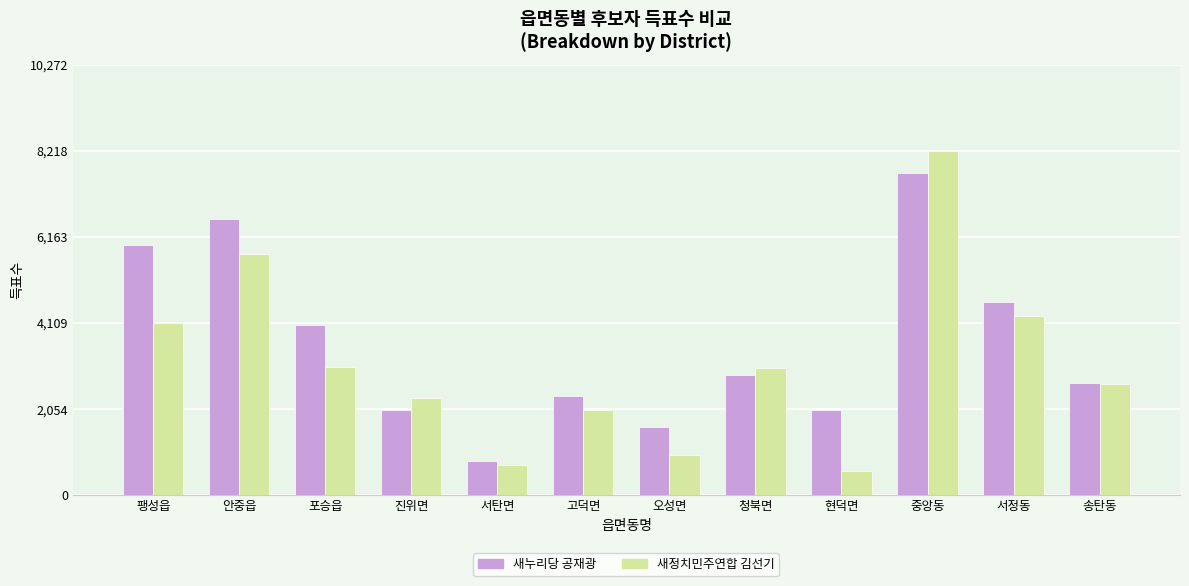

At which label does 새누리당 공재광 first exceed 2877?

팽성읍